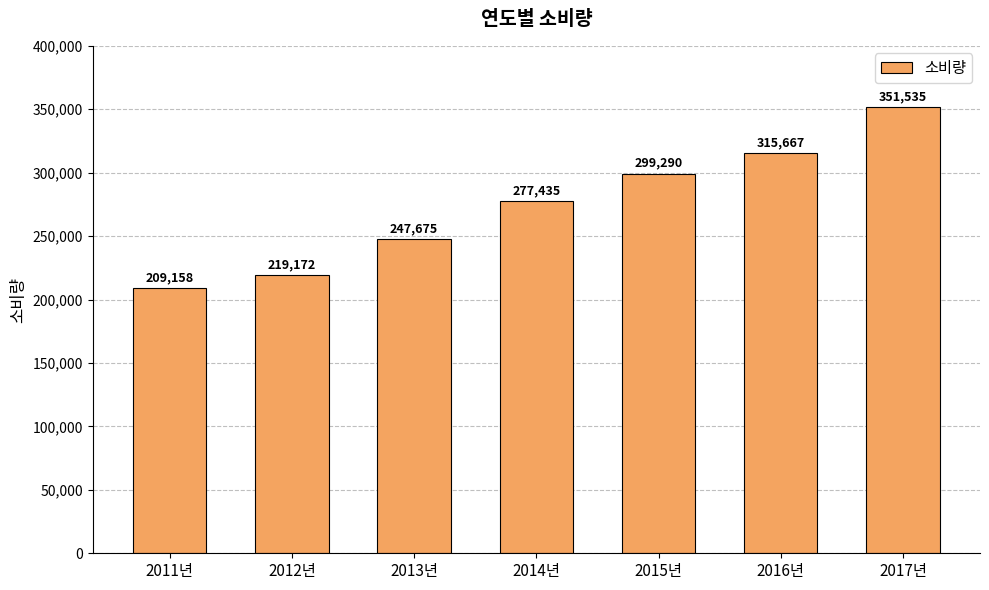

Does the chart contain stacked bars?

No